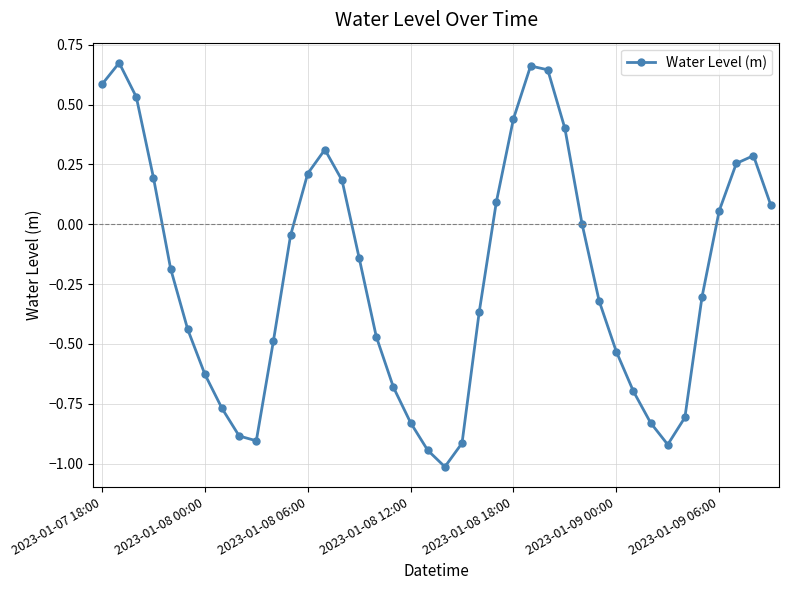

How many series are shown in this chart?

1